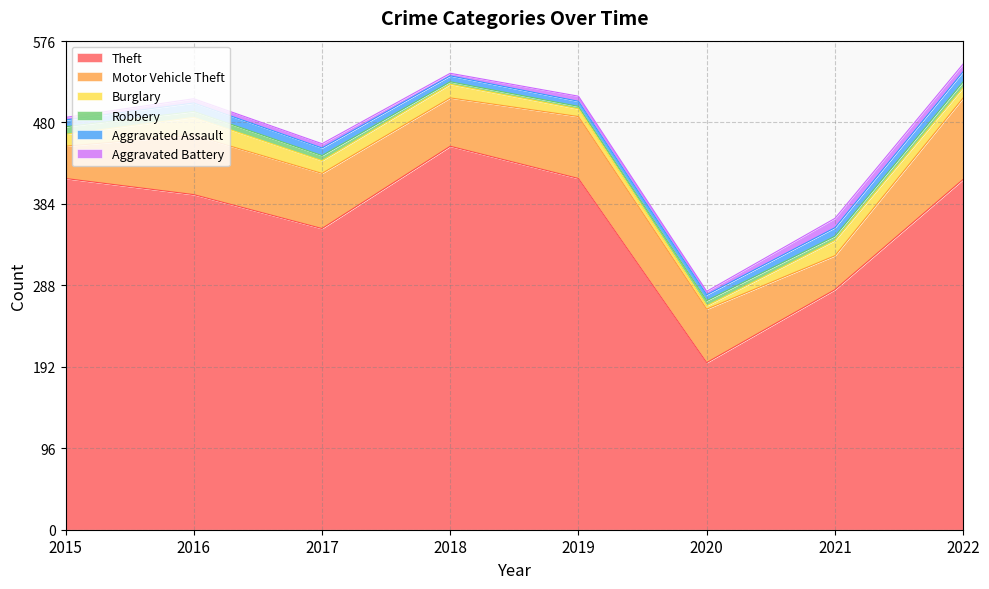

Rank the series at 2016 from highest to lowest value.

Theft, Motor Vehicle Theft, Burglary, Aggravated Assault, Robbery, Aggravated Battery